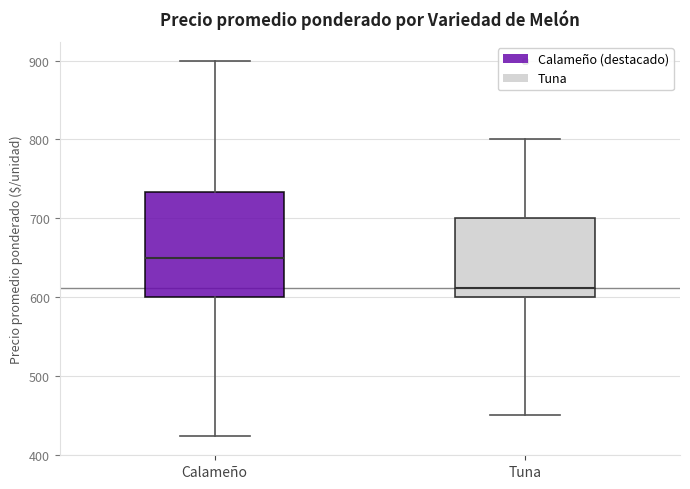

Reading left to right, transcribe this box plot: for each box, give where its median line is, the range the box spans, and where its two whiskers end, as read against the y-axis. The values are not printed on the chart, so give them approximately, as read against the axis.

Calameño: median 650, box 600 to 730, whiskers 420 to 900
Tuna: median 610, box 600 to 700, whiskers 450 to 800